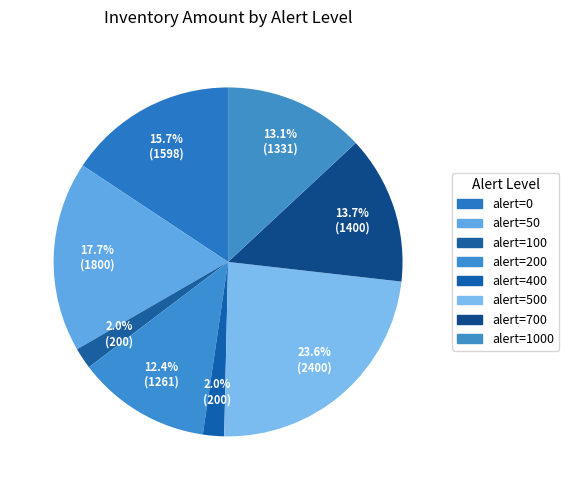

Count the number of slices in the pie.

8